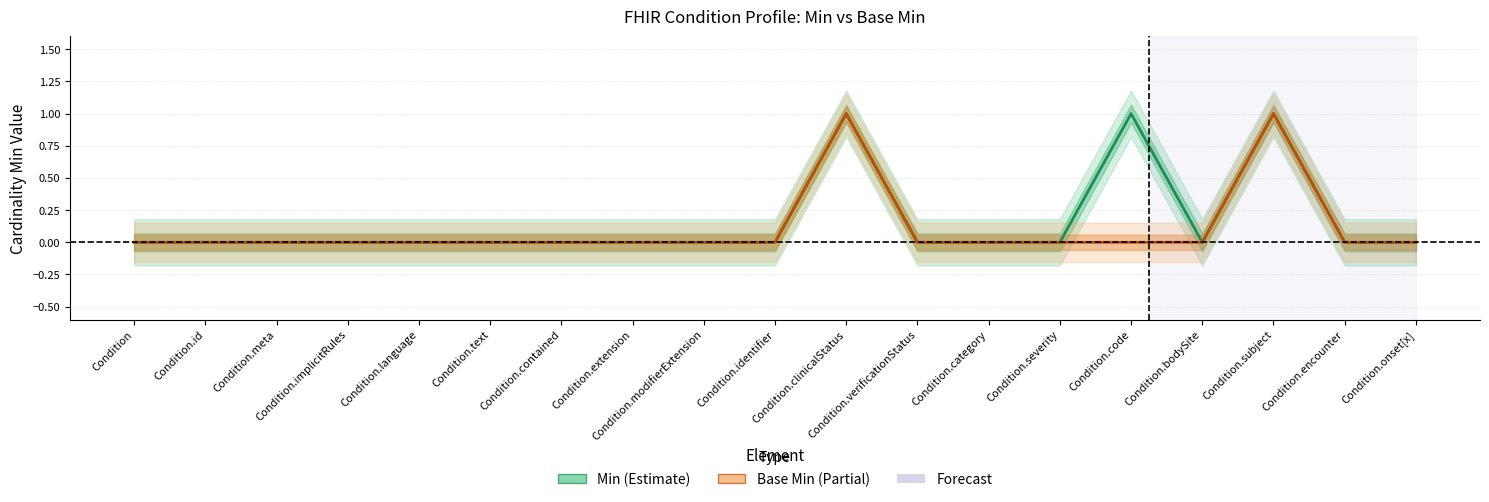

Rank the categories by Base Min value from highest to lowest.

Condition.clinicalStatus, Condition.subject, Condition, Condition.id, Condition.meta, Condition.implicitRules, Condition.language, Condition.text, Condition.contained, Condition.extension, Condition.modifierExtension, Condition.identifier, Condition.verificationStatus, Condition.category, Condition.severity, Condition.code, Condition.bodySite, Condition.encounter, Condition.onset[x]